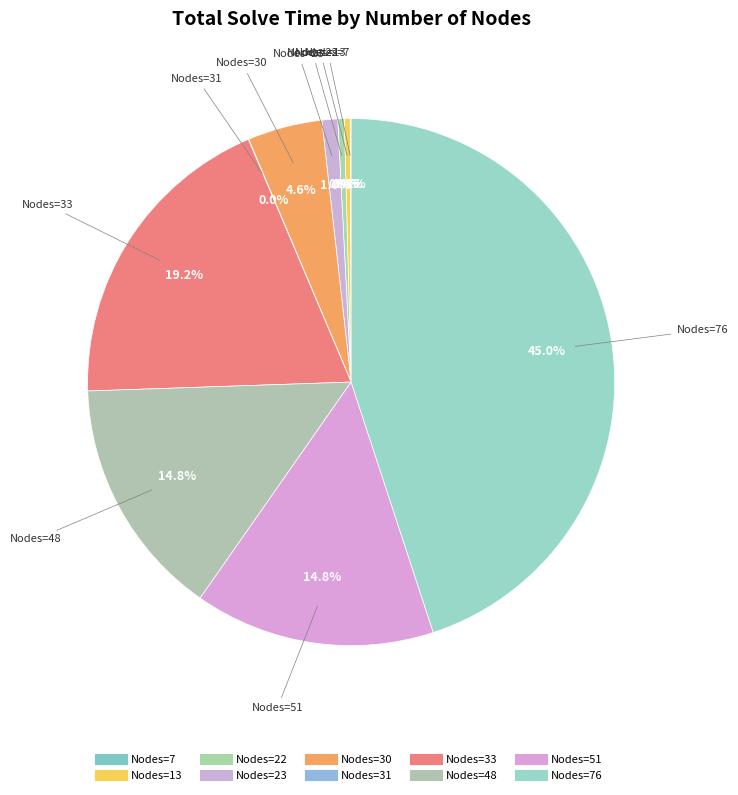

Which category has the smallest portion of the pie?

31